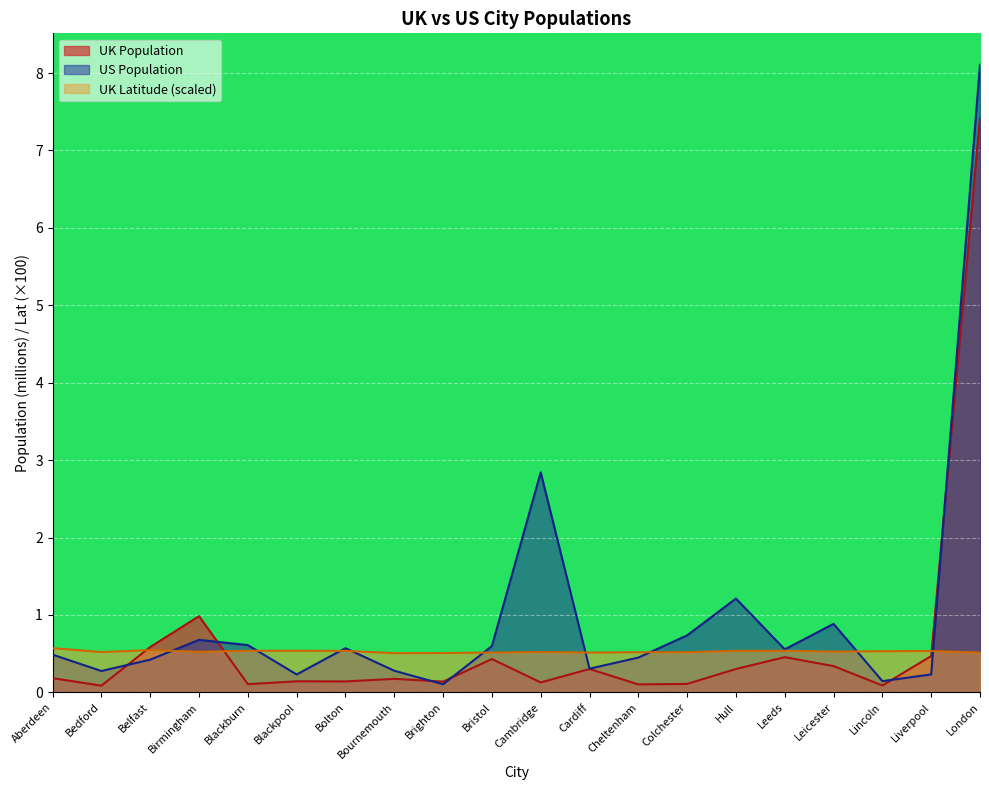

Between Leicester and London, which is larger?

London